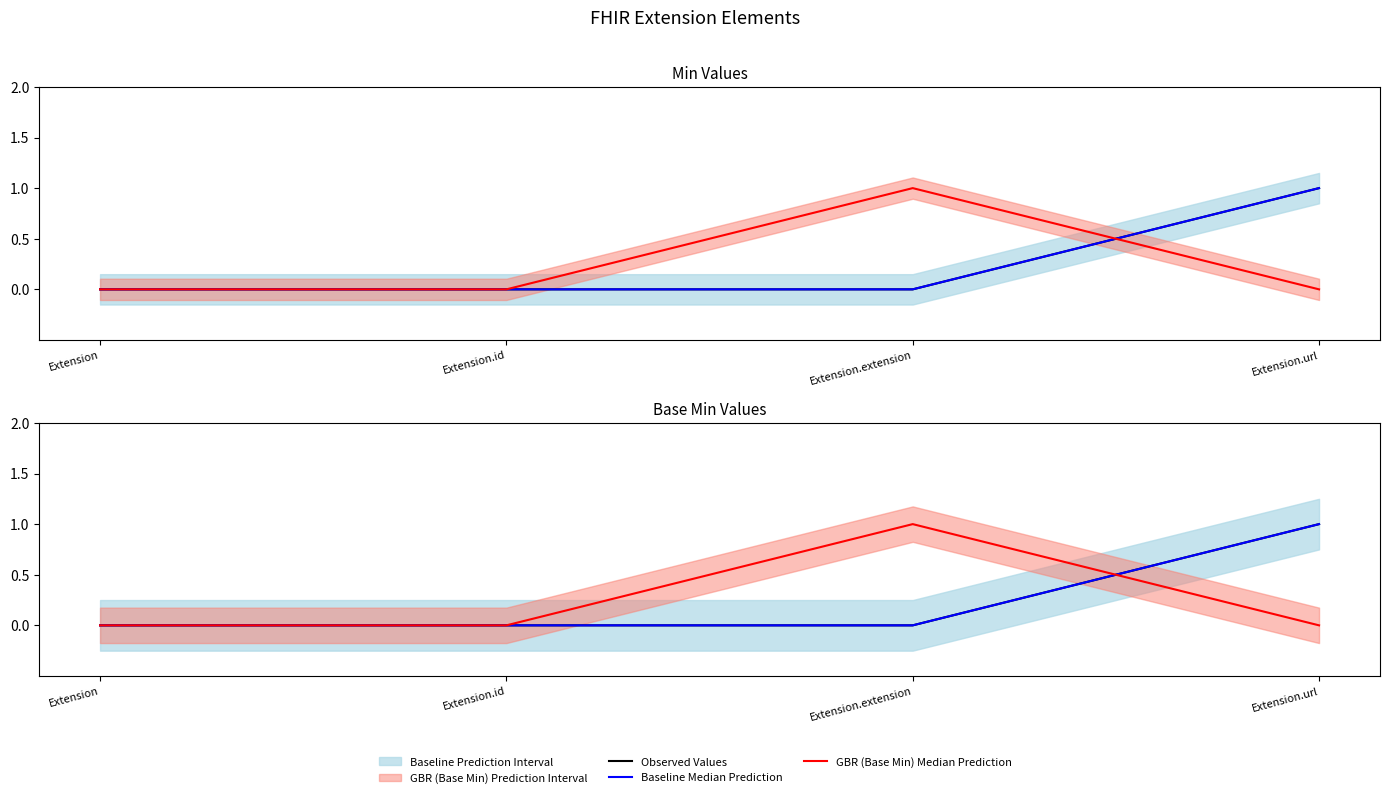

Rank the series by their maximum value, from highest to lowest.

Observed Values, Baseline Median Prediction, GBR (Base Min) Median Prediction